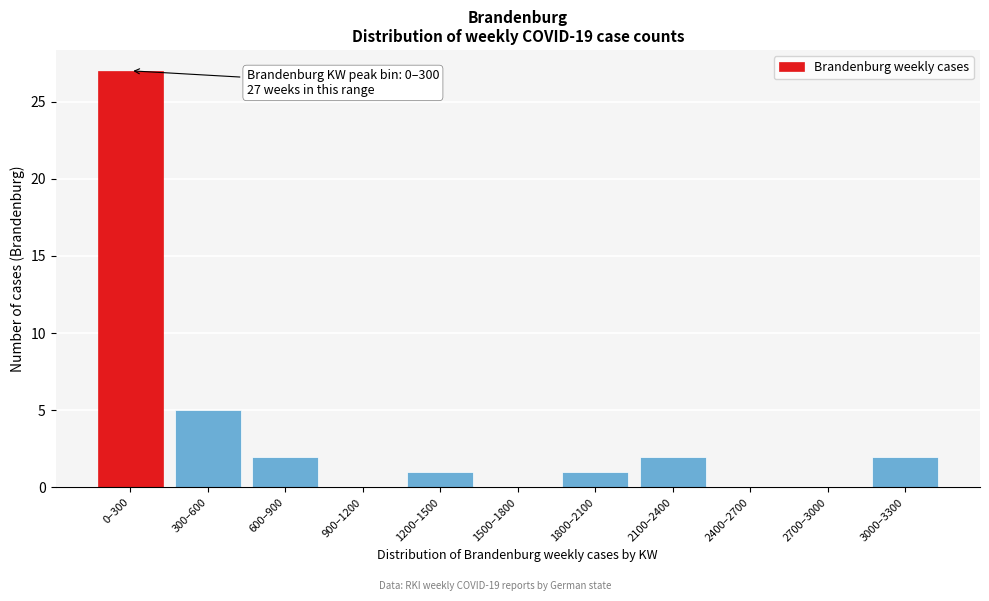

Reading right to left, what are all the values shown in this chart?

3000–3300=2	2700–3000=0	2400–2700=0	2100–2400=2	1800–2100=1	1500–1800=0	1200–1500=1	900–1200=0	600–900=2	300–600=5	0–300=27